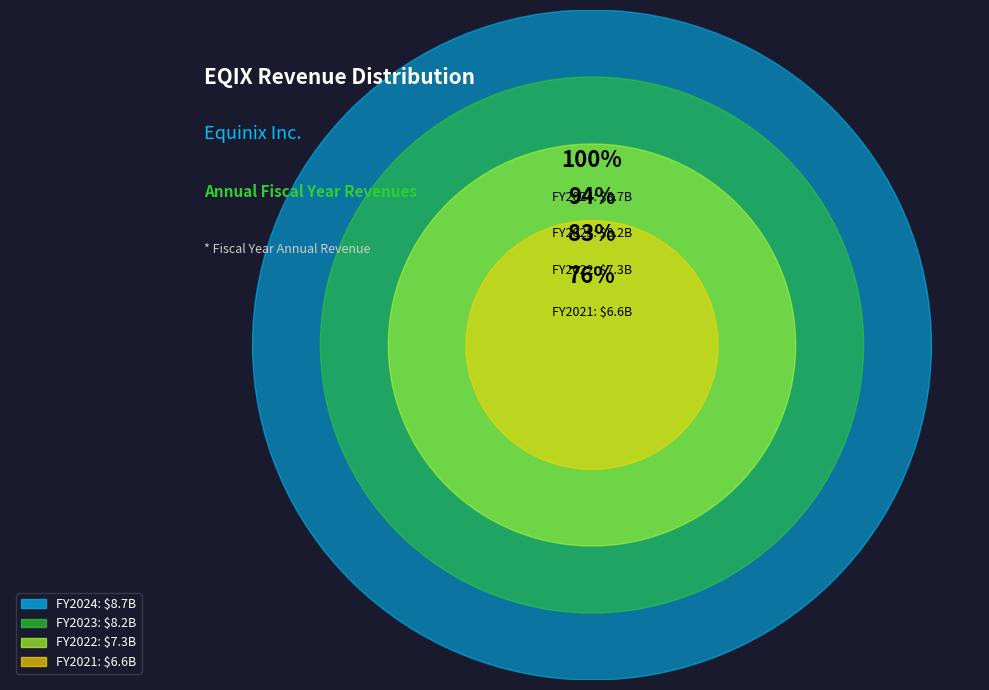

Which category has the biggest portion of the pie?

2024